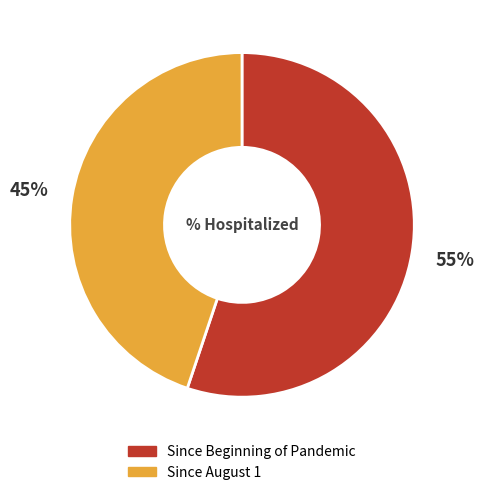

To the nearest percent, what is the average slice percentage?

50%